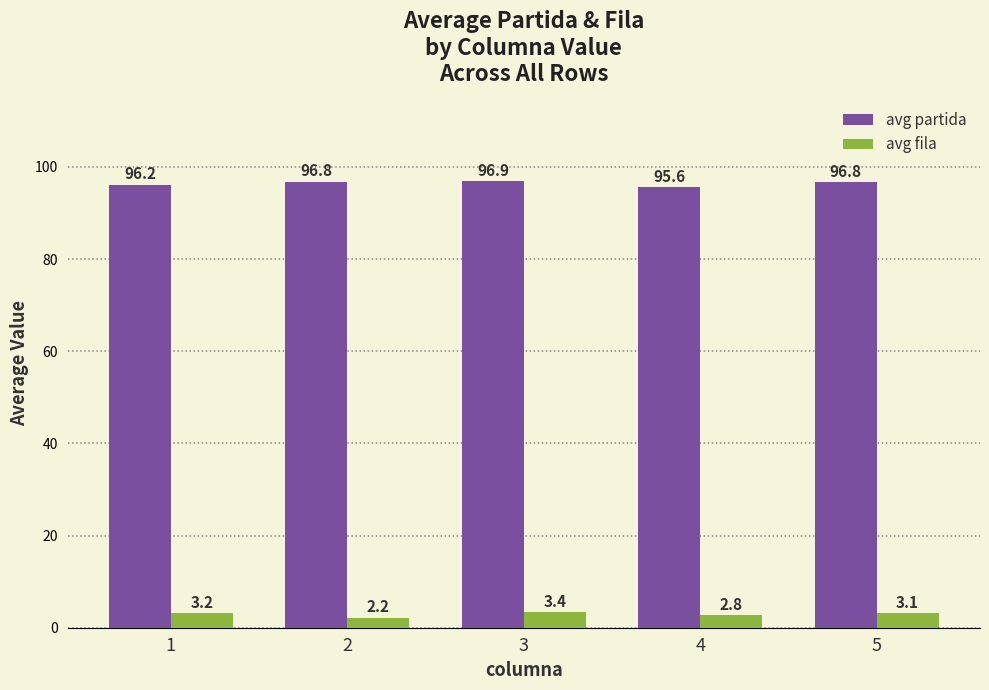

What is the value of the avg partida bar at the 5th from the left?

96.8